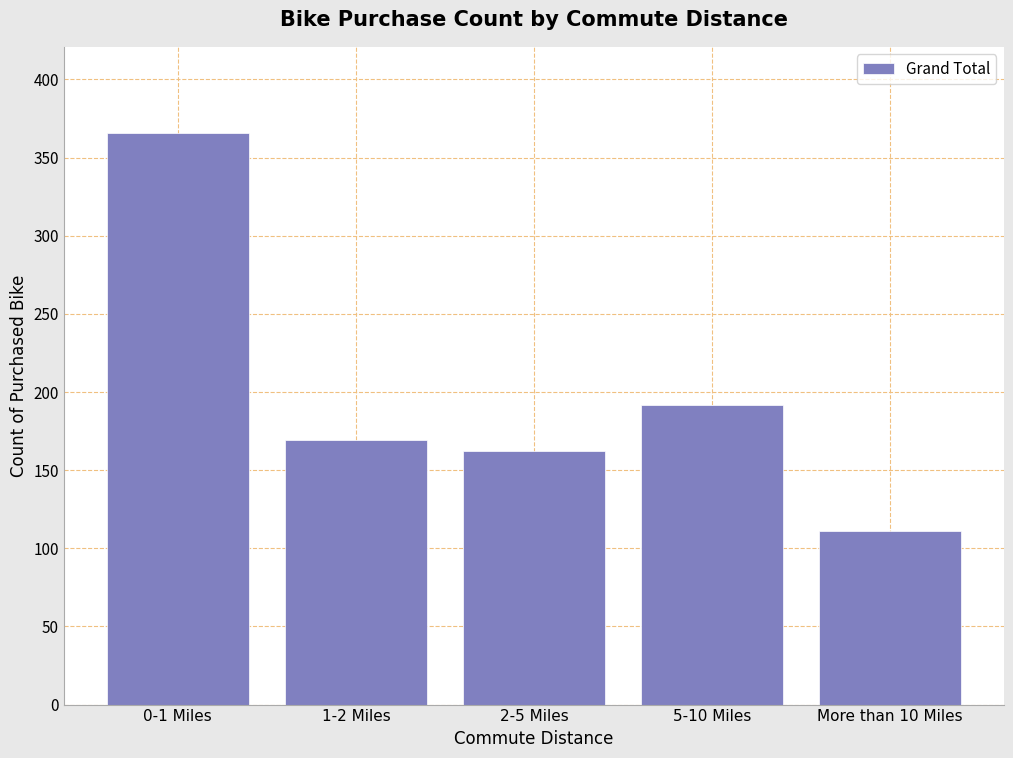

Reading left to right, extract all data points from this chart.

0-1 Miles=366	1-2 Miles=169	2-5 Miles=162	5-10 Miles=192	More than 10 Miles=111